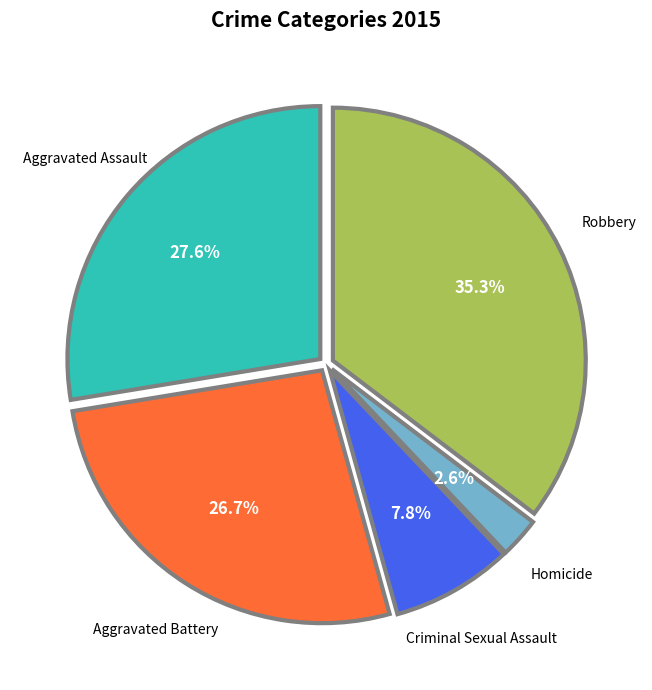

Combined, do Aggravated Battery and Aggravated Assault account for over 50%?

Yes